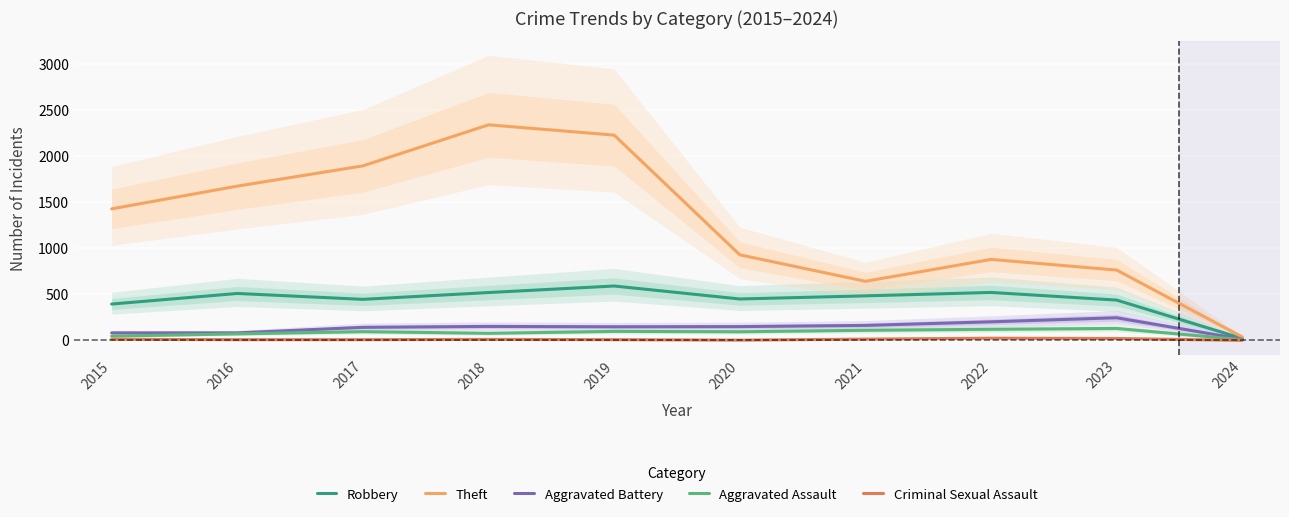

Reading right to left, transcribe all the data shown in this chart.

Robbery: 2024=21	2023=438	2022=521	2021=484	2020=450	2019=591	2018=520	2017=446	2016=510	2015=395
Theft: 2024=37	2023=764	2022=880	2021=642	2020=930	2019=2230	2018=2342	2017=1896	2016=1676	2015=1429
Aggravated Battery: 2024=13	2023=246	2022=202	2021=163	2020=150	2019=148	2018=152	2017=142	2016=82	2015=82
Aggravated Assault: 2024=8	2023=130	2022=121	2021=110	2020=94	2019=98	2018=77	2017=95	2016=71	2015=46
Criminal Sexual Assault: 2024=0	2023=21	2022=24	2021=14	2020=3	2019=8	2018=11	2017=8	2016=8	2015=12